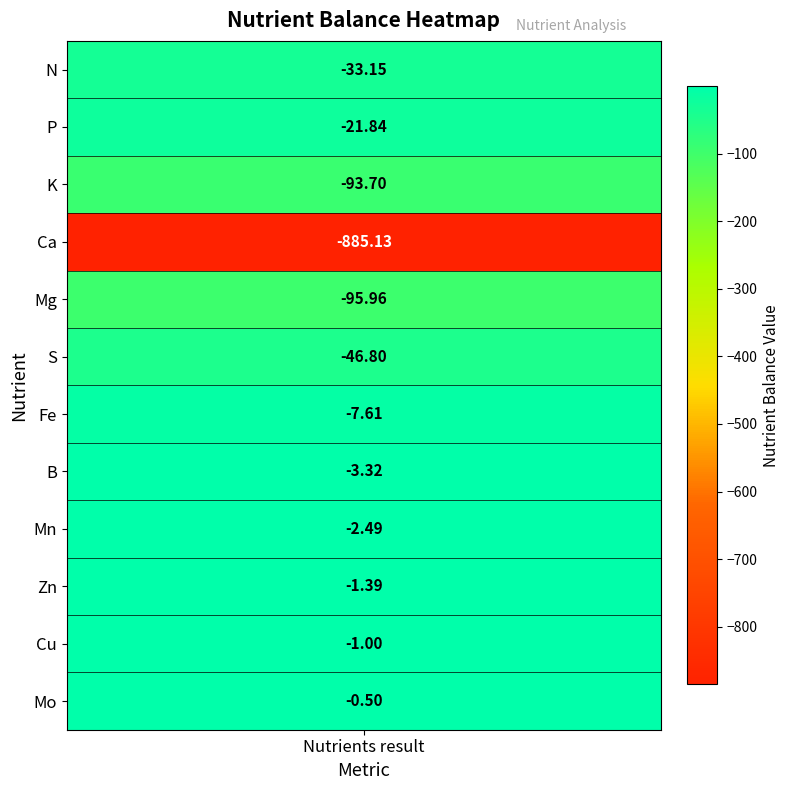

Between Ca and K, which is larger?

K